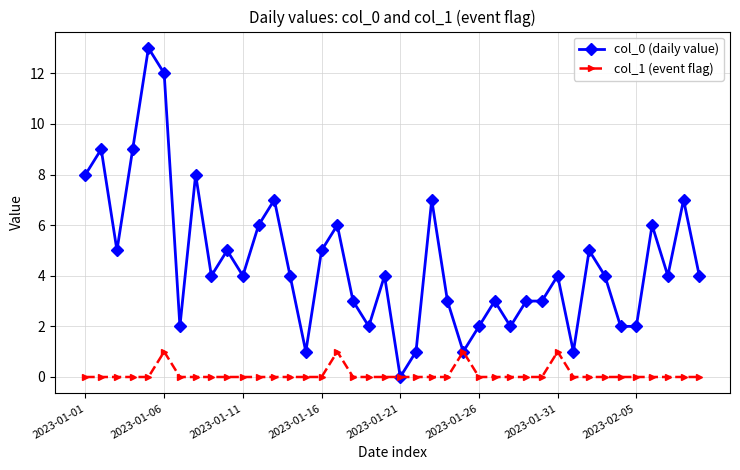

True or false: col_0 (daily value) has more than 0 interior local peaks.

True